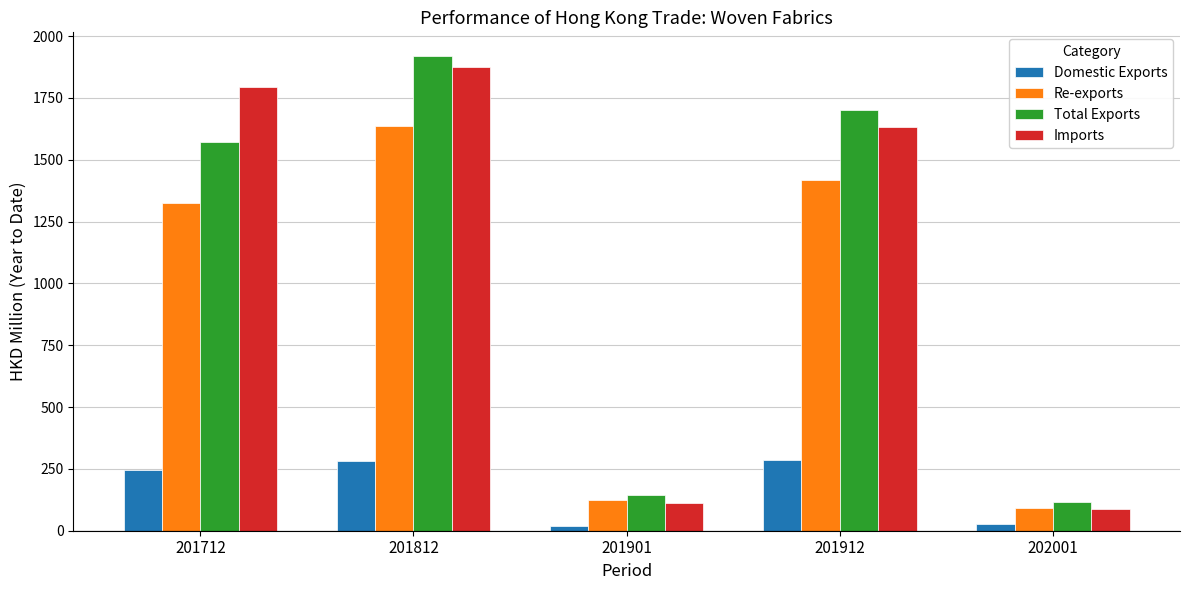

What is the difference between the maximum and minimum values in the Domestic Exports series?

264.2